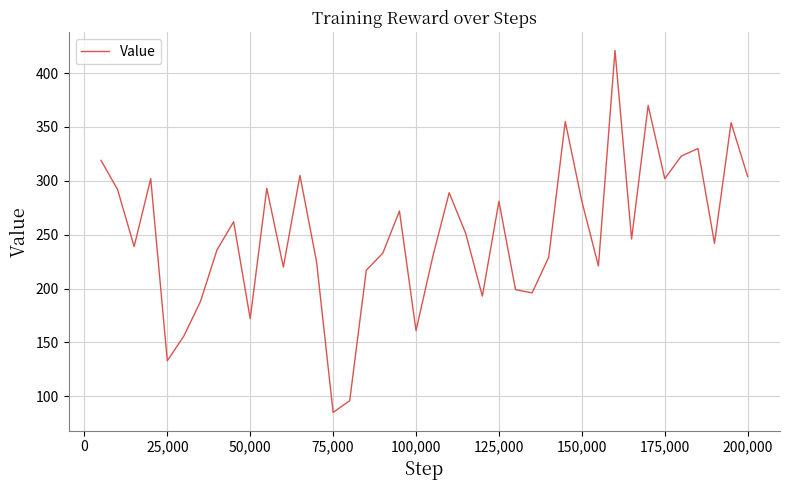

What is the maximum value shown in the chart?

421